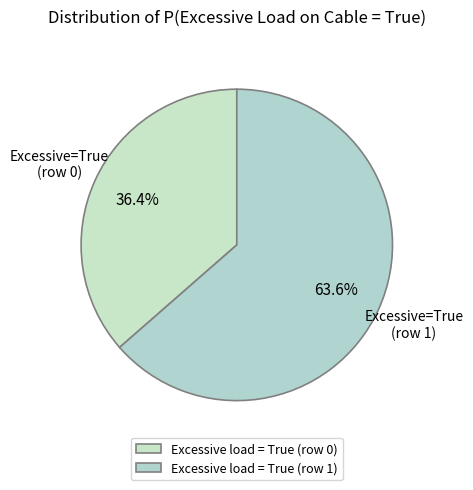

To the nearest percent, what is the combined percentage of Excessive load = True (row 0) and Excessive load = True (row 1)?

100%